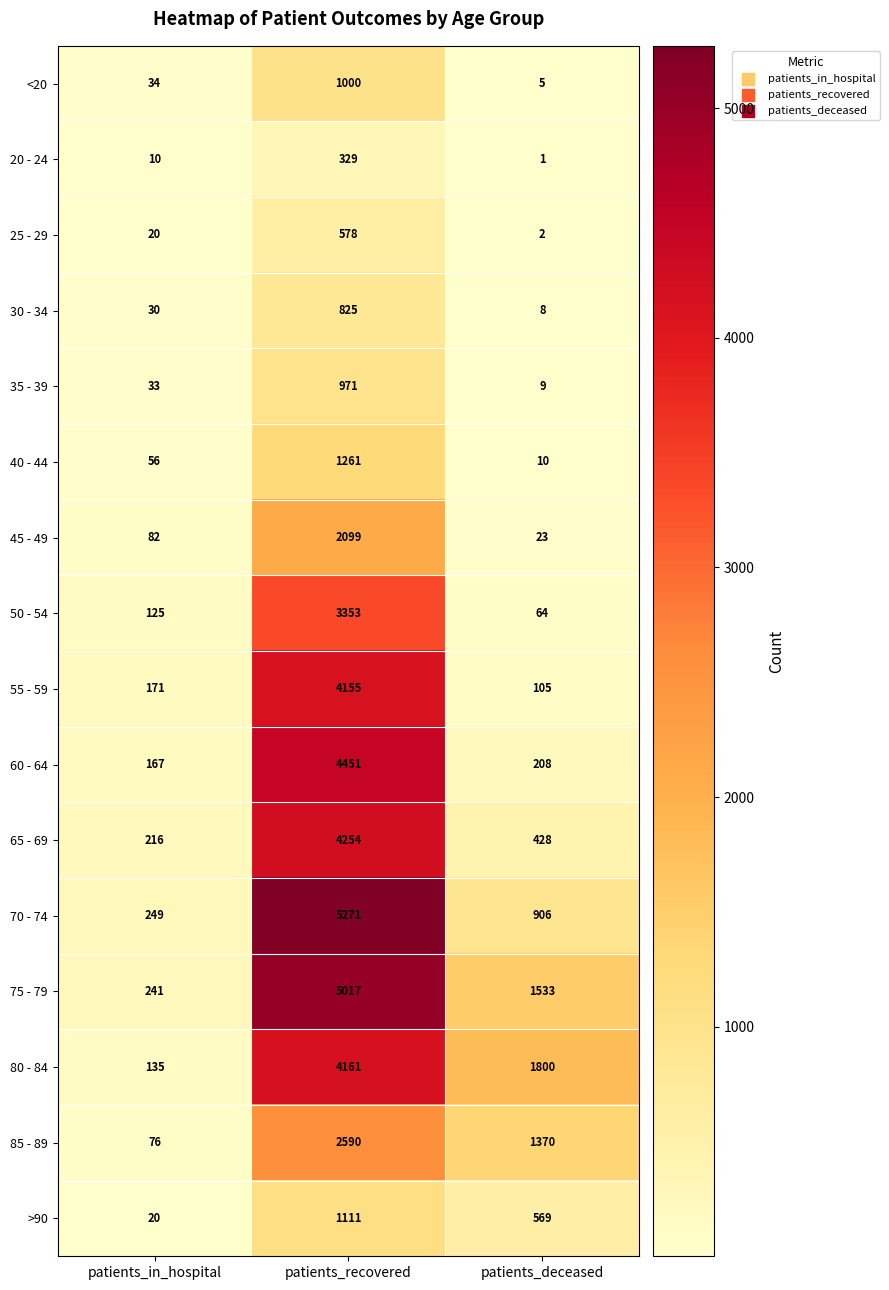

Which series has the largest total across all categories?

75 - 79